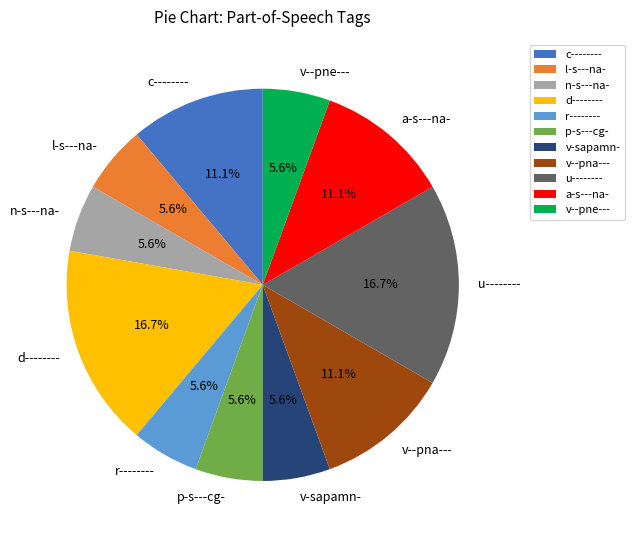

Count the number of slices in the pie.

11